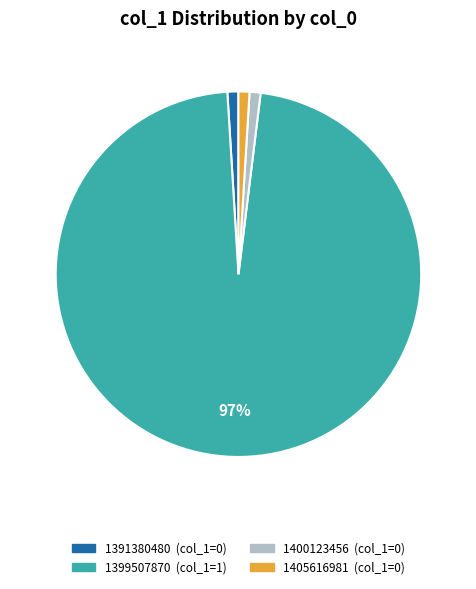

How many slices are in this pie chart?

4